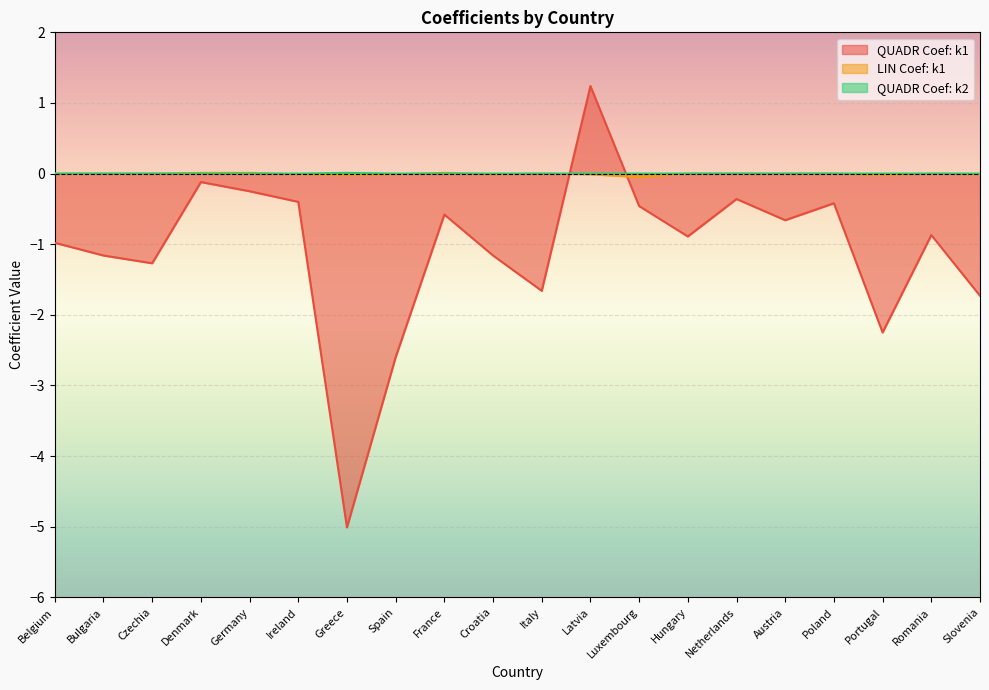

What is the difference between the maximum and minimum values in the QUADR Coef: k1 series?

6.2